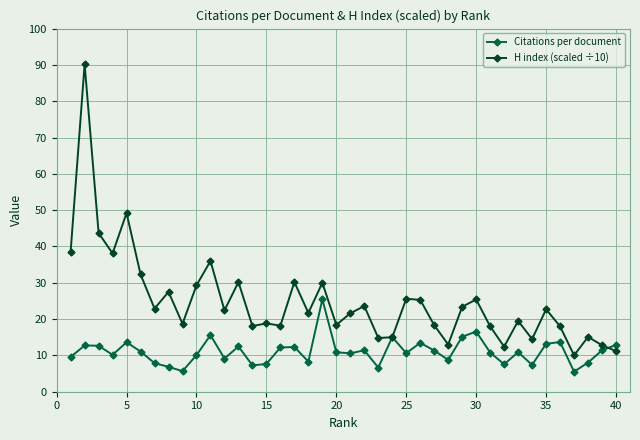

Rank the series by their average value, from highest to lowest.

H index (scaled ÷10), Citations per document